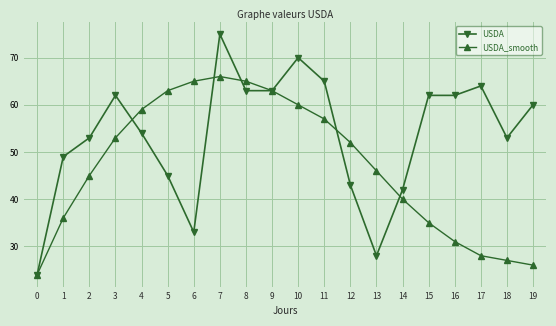

Where is USDA nearest to the value 49?

1